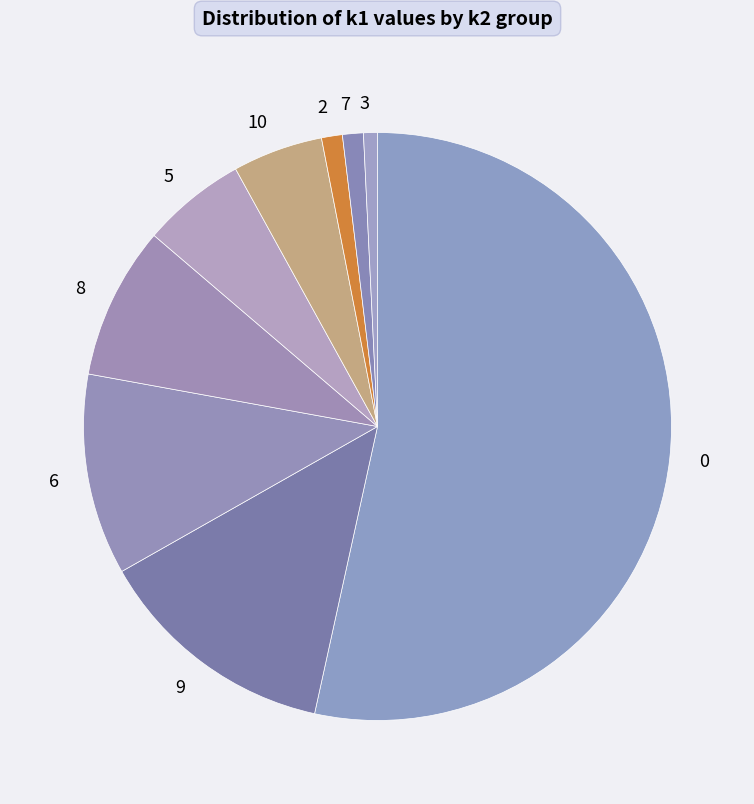

The 7 slice represents 1% of the pie. True or false?

True